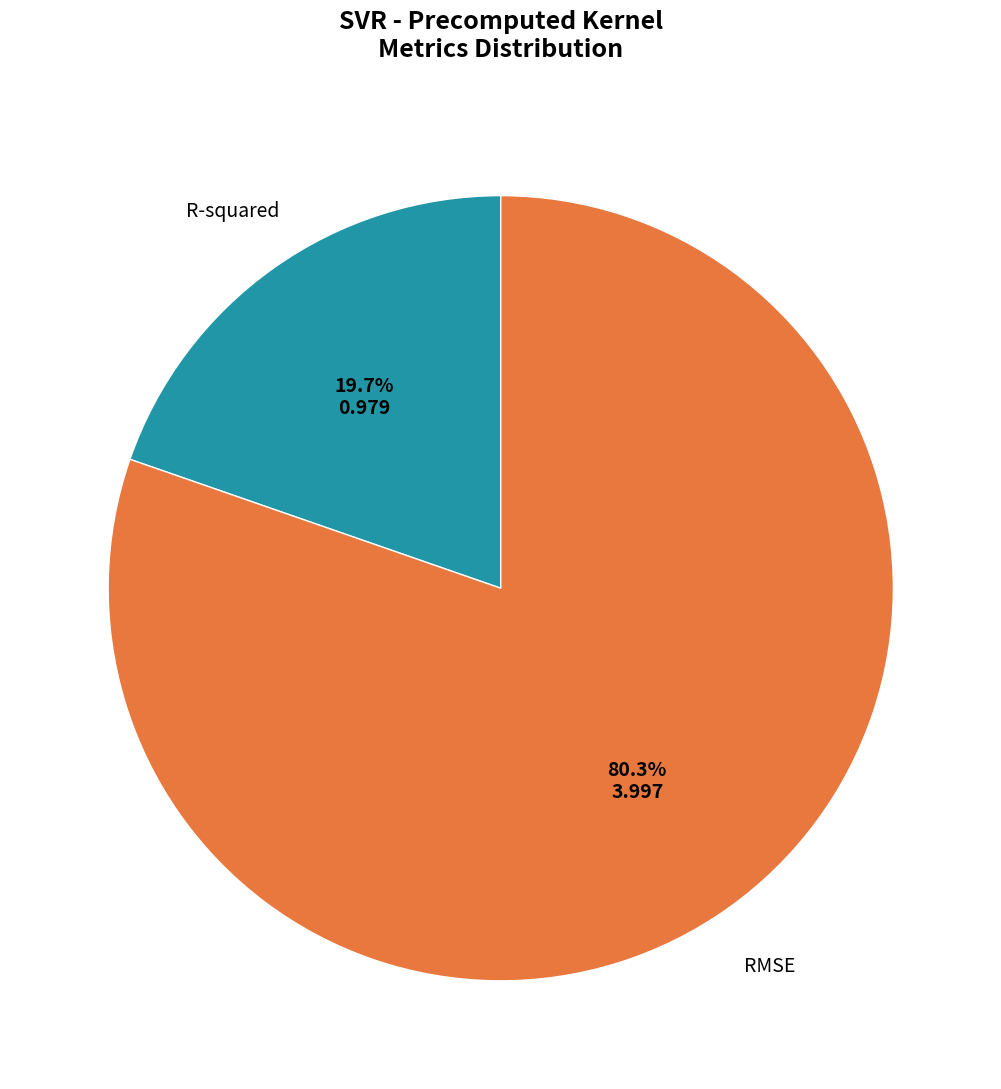

Count the number of slices in the pie.

2